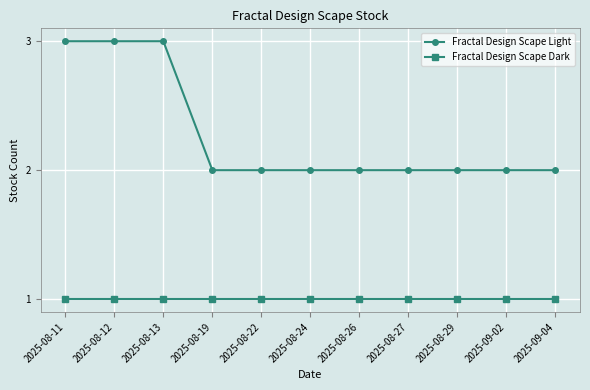

What is the label of the 7th point from the right?

2025-08-22